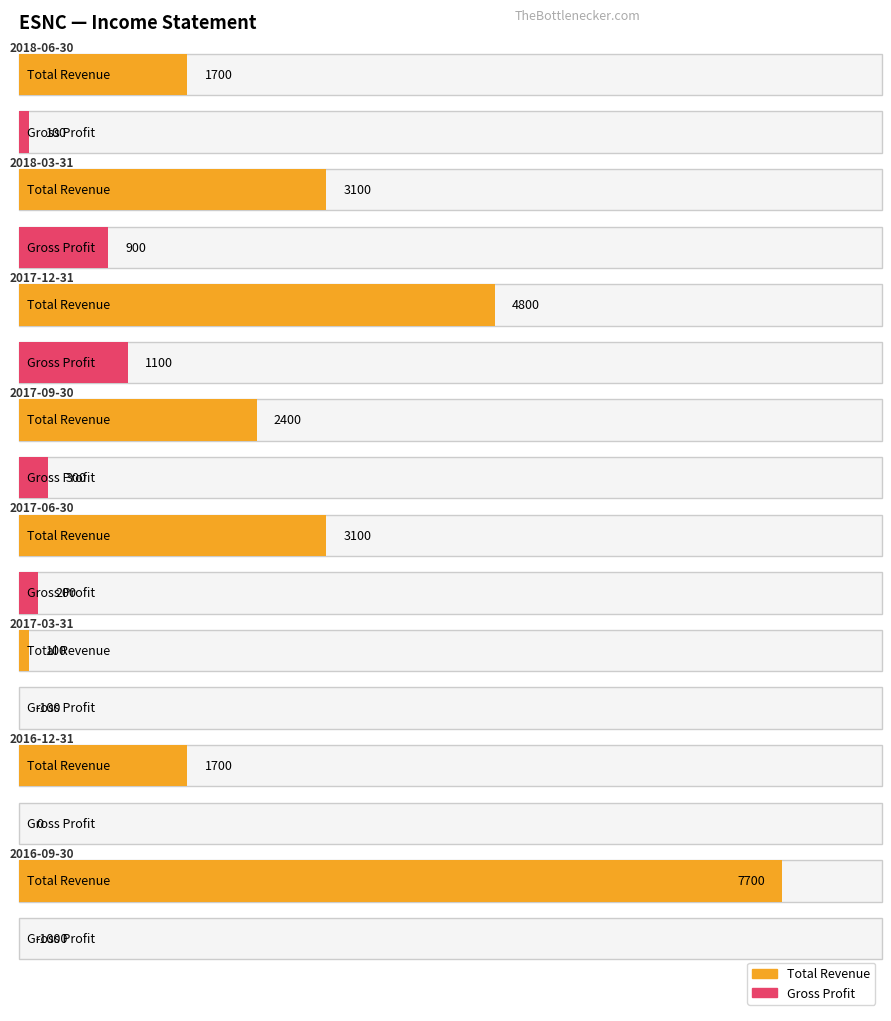

What is the total value across all series at 2016-12-31?

1700